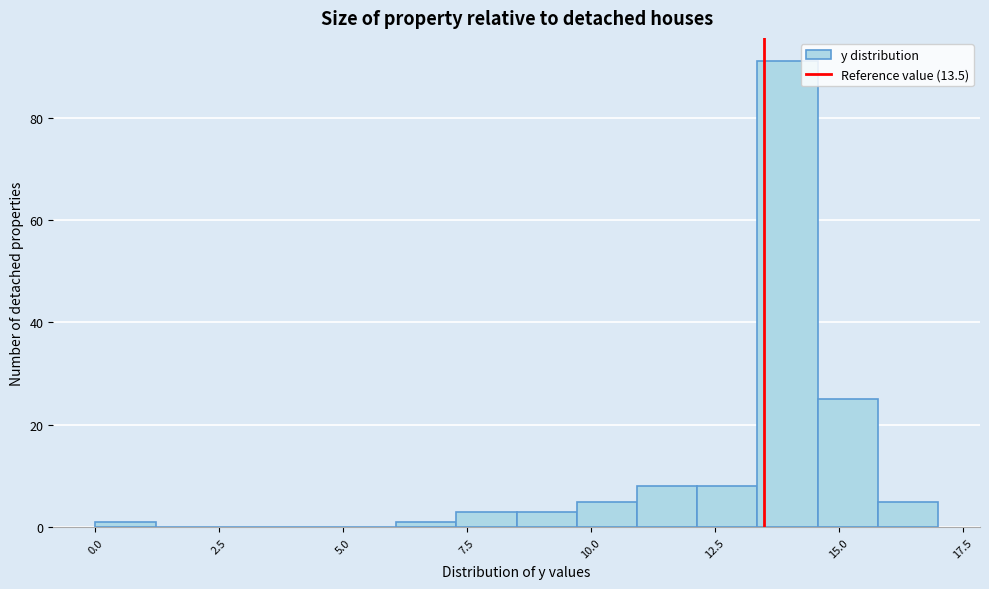

Around what value on the x-axis is the tallest bar? Give the approximate position of its centre, as read against the axis.

14.0